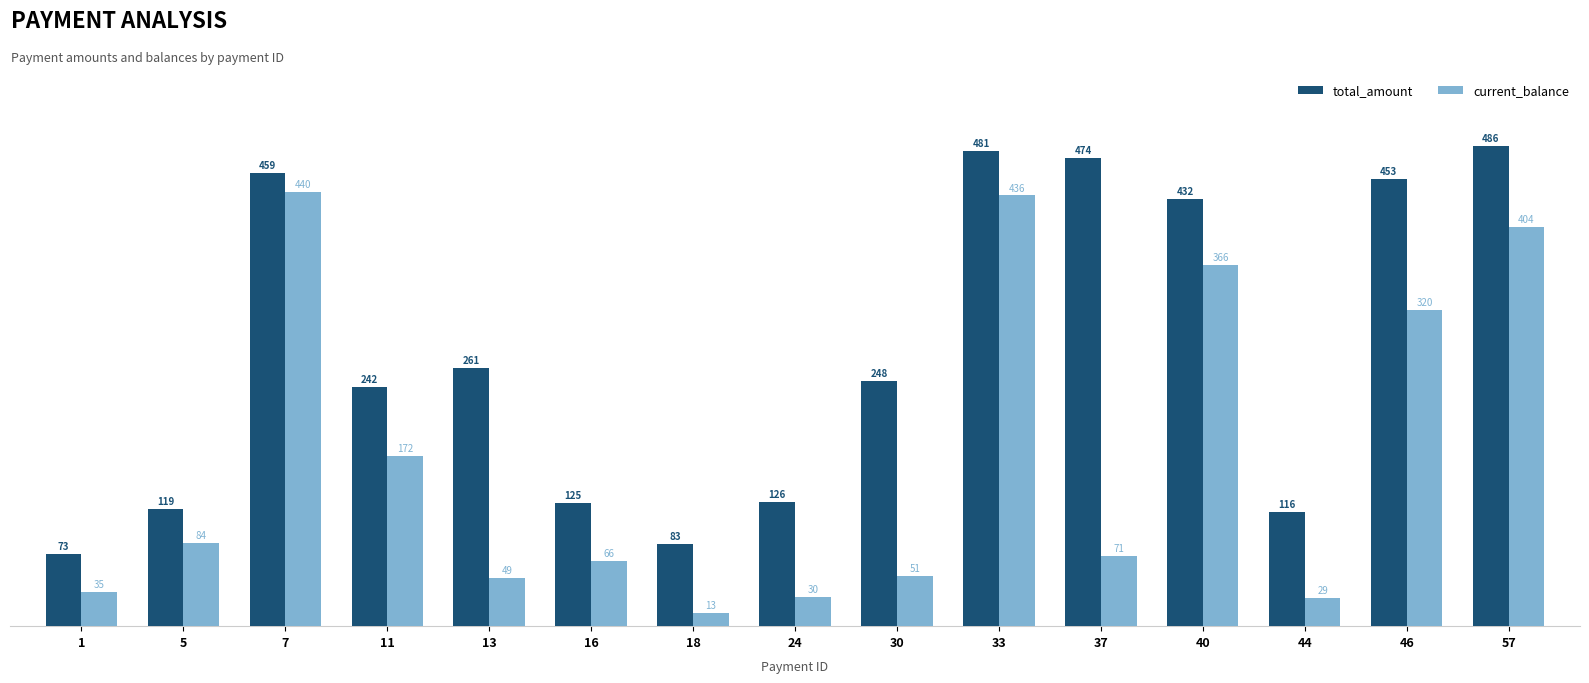

What is the highest value of the total_amount series?

486